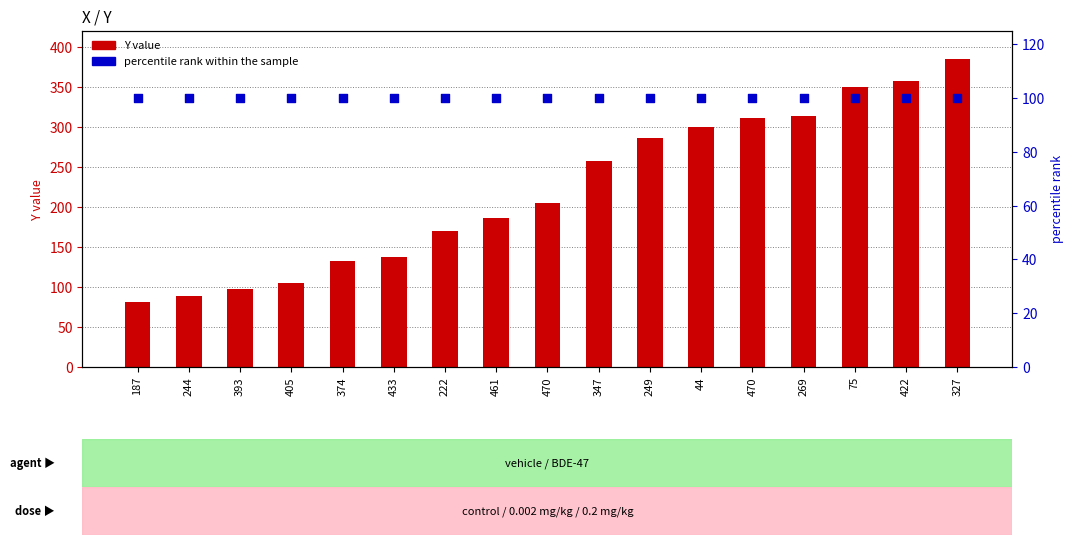

Which series has the largest total across all categories?

Y value